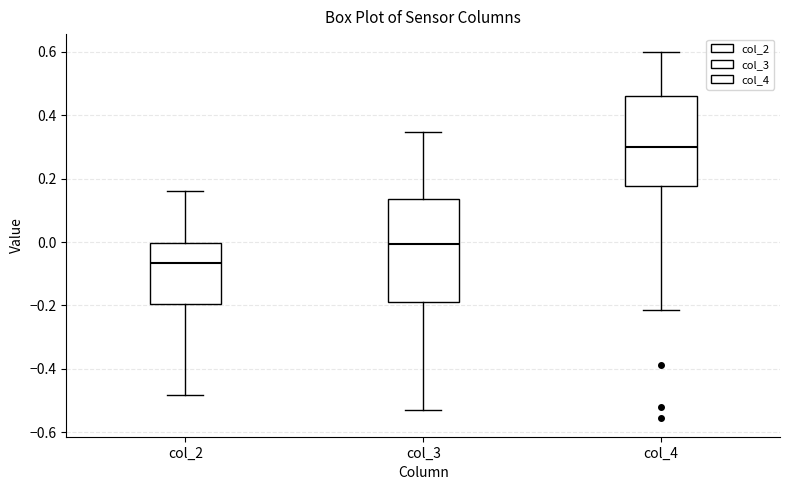

Where does the lower whisker of the box for col_3 end on the y-axis? The values are not printed on the chart, so give them approximately, as read against the axis.

-0.52